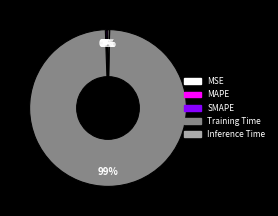

What is the majority slice?

Training Time